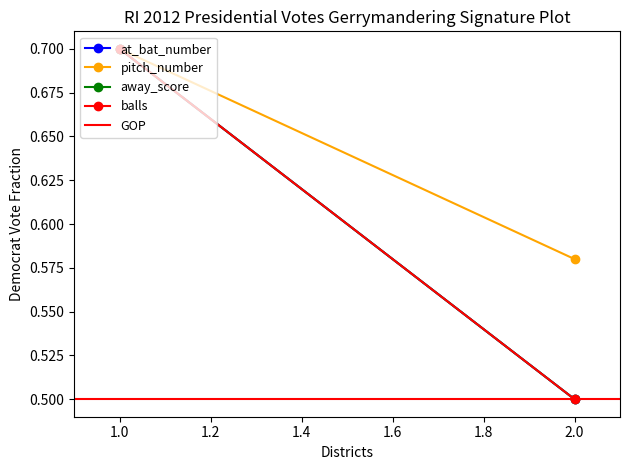

Which series has the widest spread of values?

at_bat_number